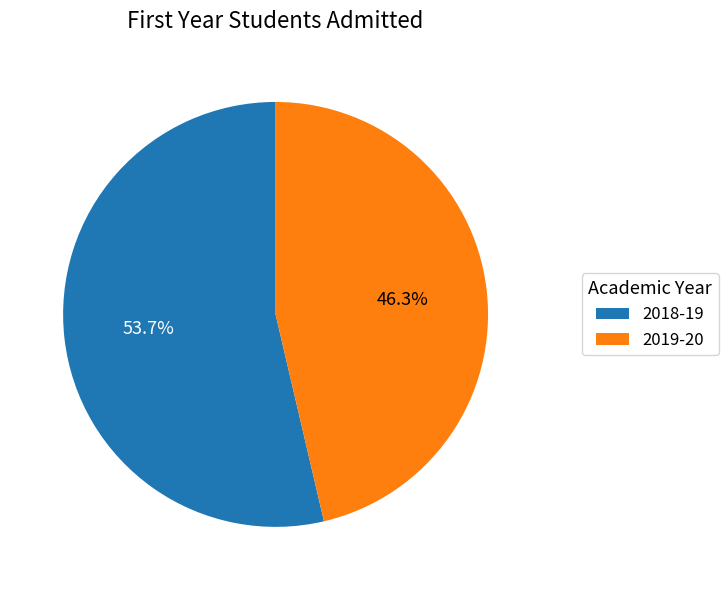

Approximately how many times larger is the value at 2019-20 compared to 2018-19?

0.9